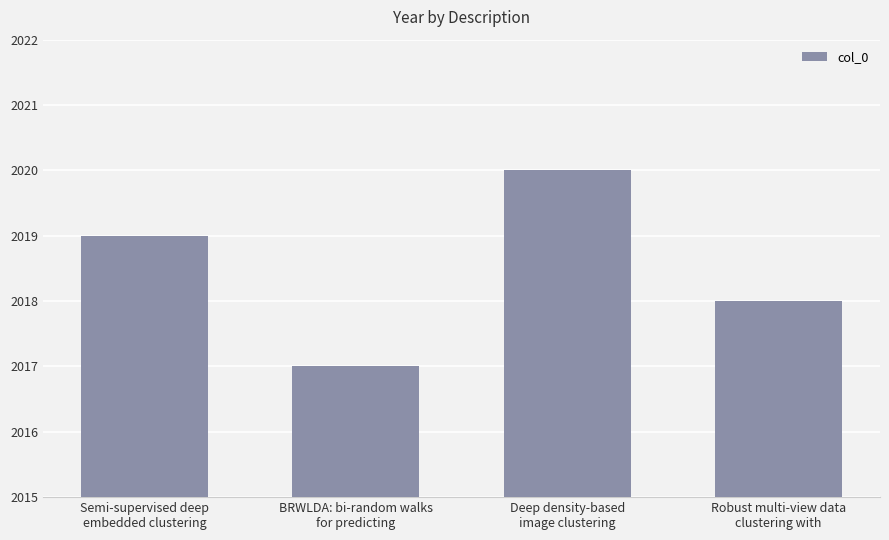

How many series are shown in this chart?

1